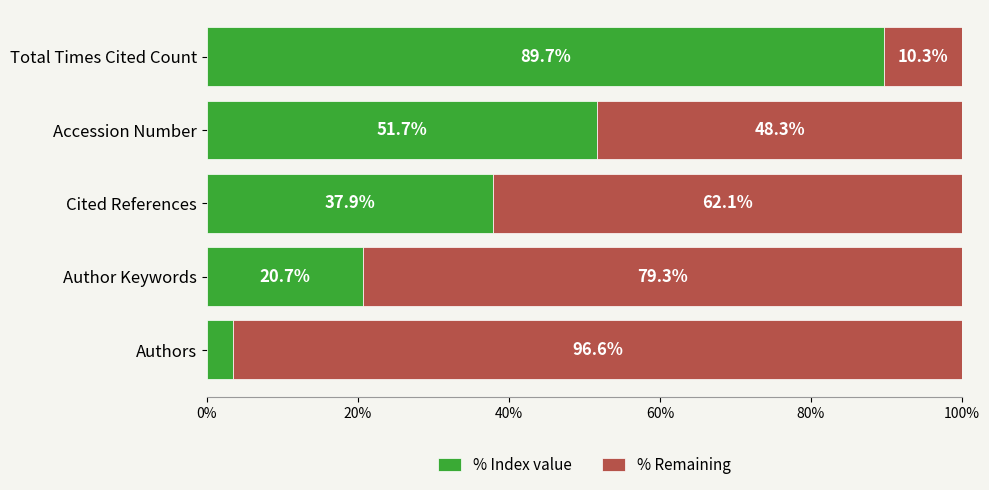

True or false: % Index value has a value of 122.3 at Total Times Cited Count.

False